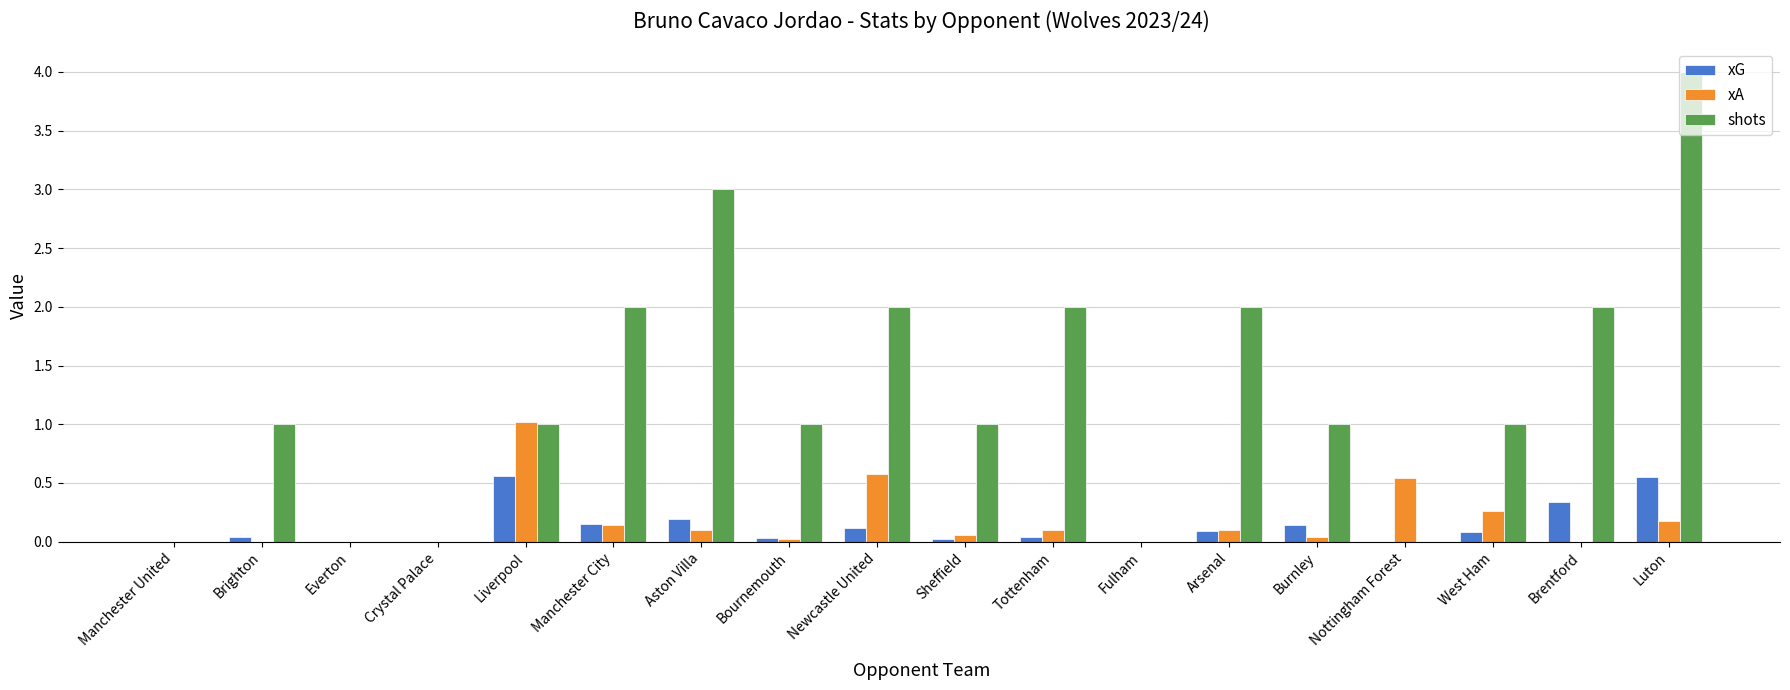

Which series has the largest range (max minus min)?

shots